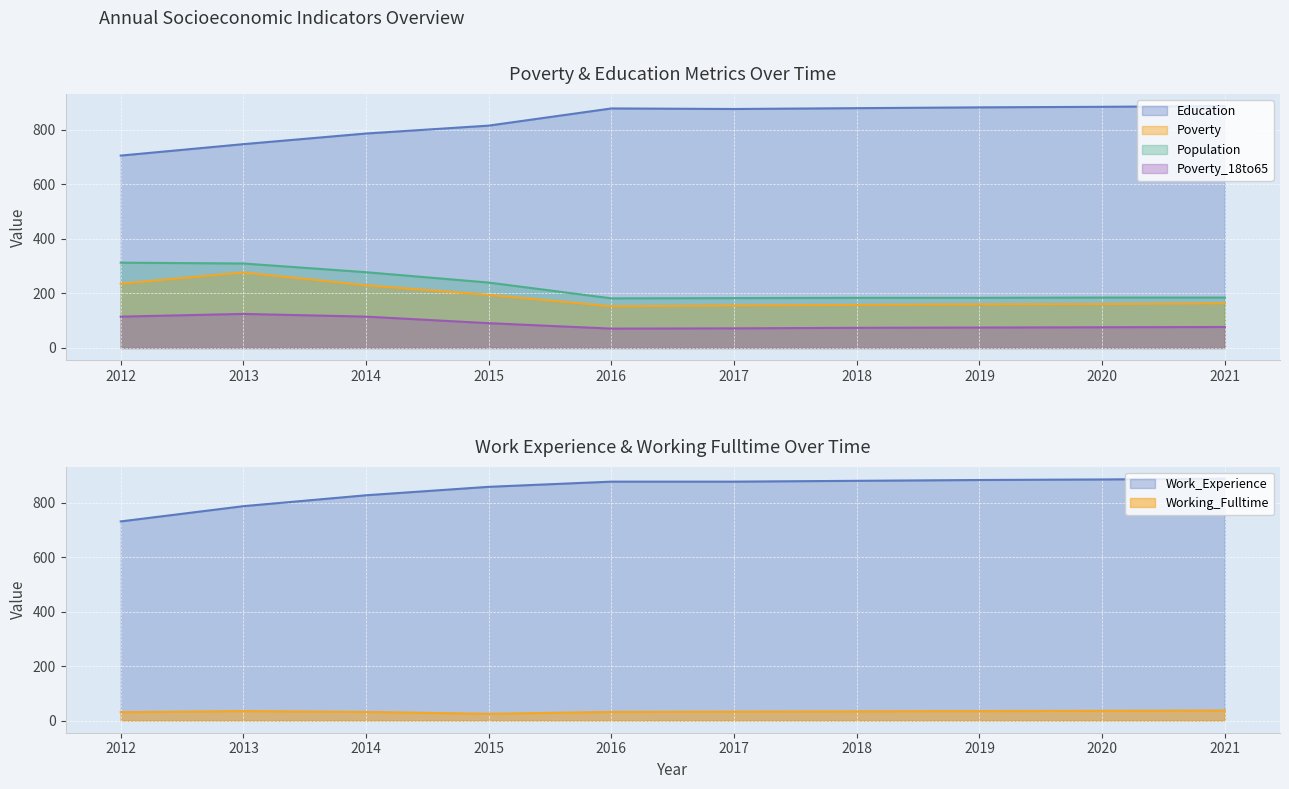

At which category does the chart reach its minimum across all series?

2015